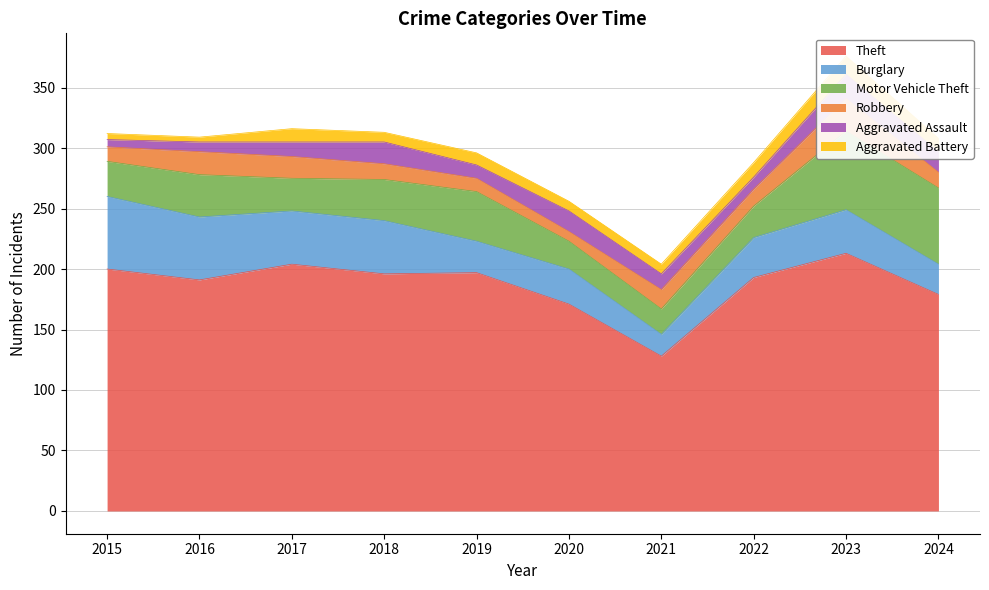

What is the sum of all Aggravated Battery values?

92